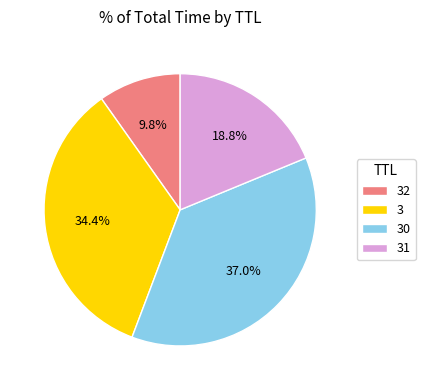

How many segments does this pie chart have?

4